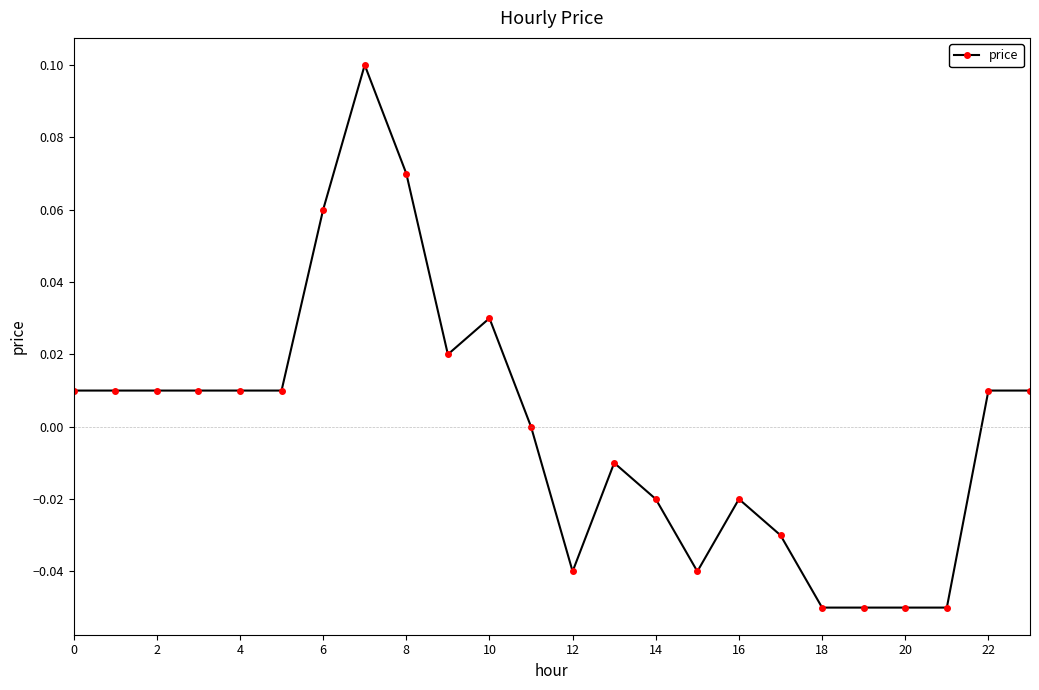

True or false: the data has more than 2 interior local peaks.

True